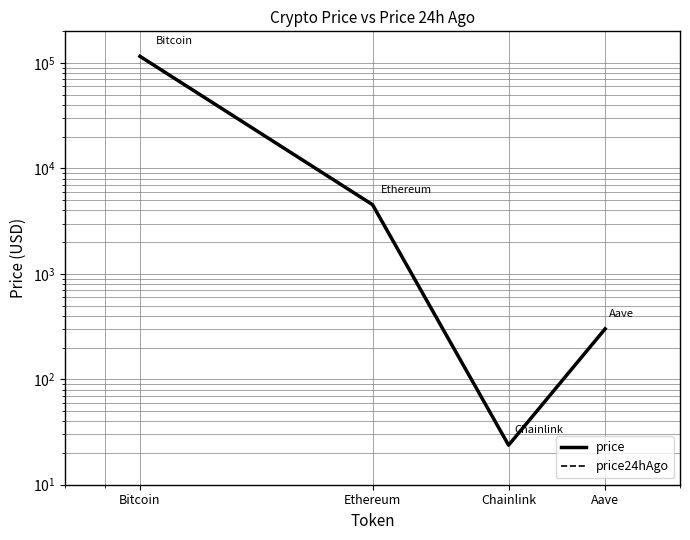

What is the spread (max minus min) of values at Bitcoin?

908.0